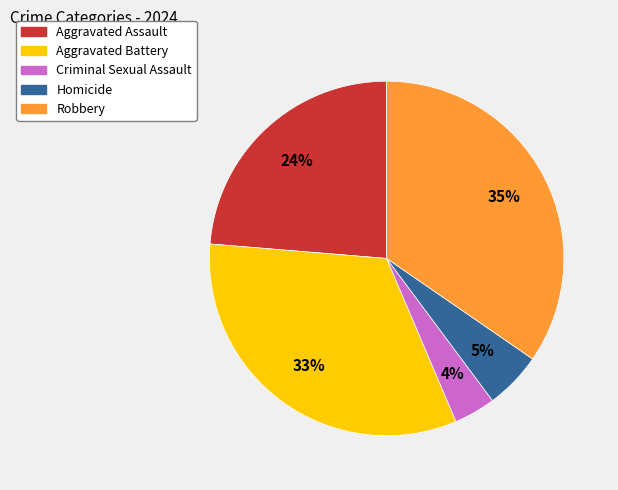

True or false: Aggravated Battery accounts for 33% of the total.

True